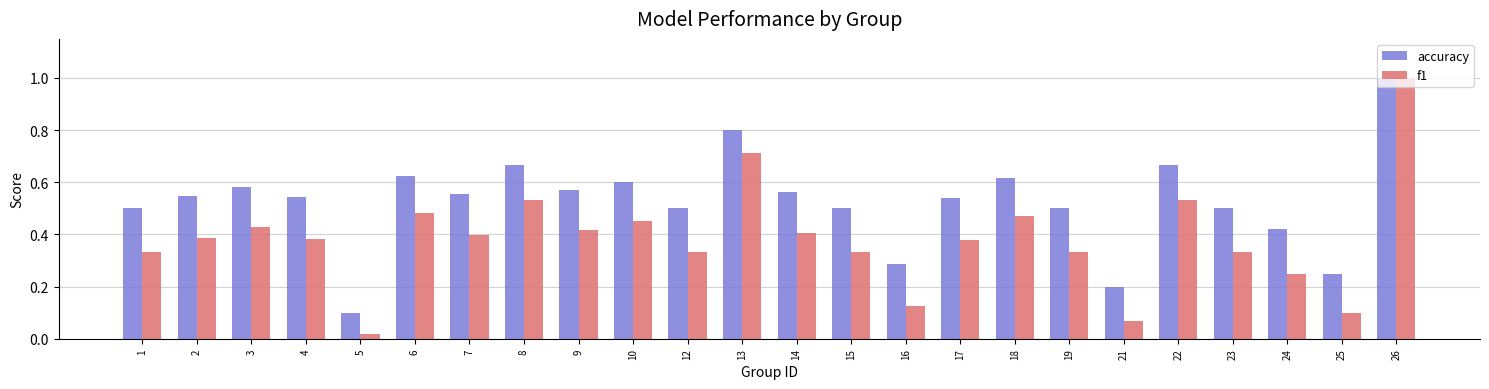

What are all the series names shown in the legend?

accuracy, f1